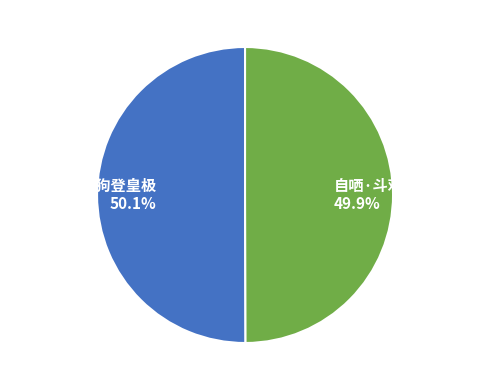

What portion of the pie excludes 宣帝·斗鸡走狗登皇极?

49.9%